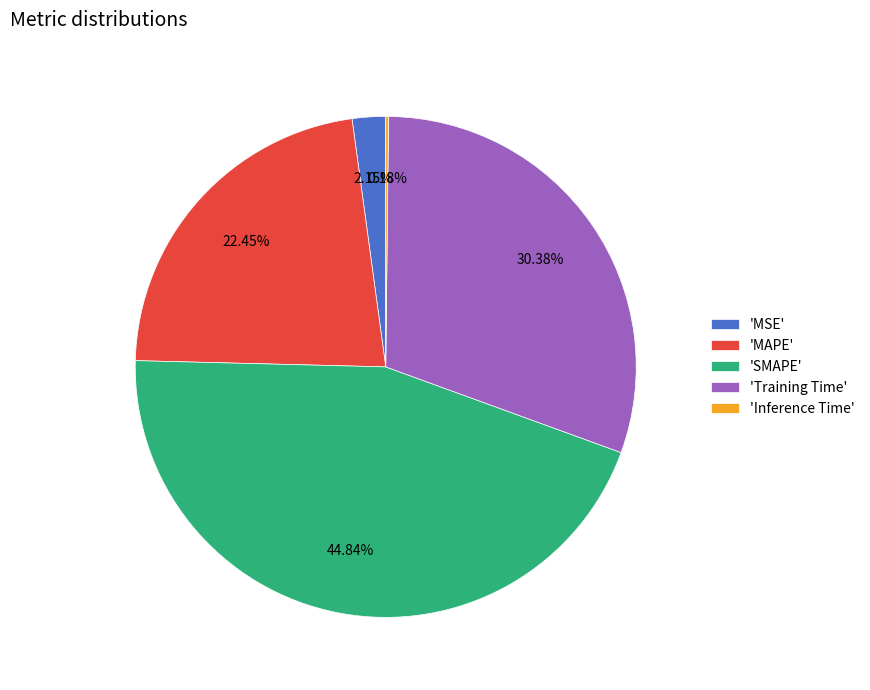

Does 'SMAPE' represent more than half of the total?

No